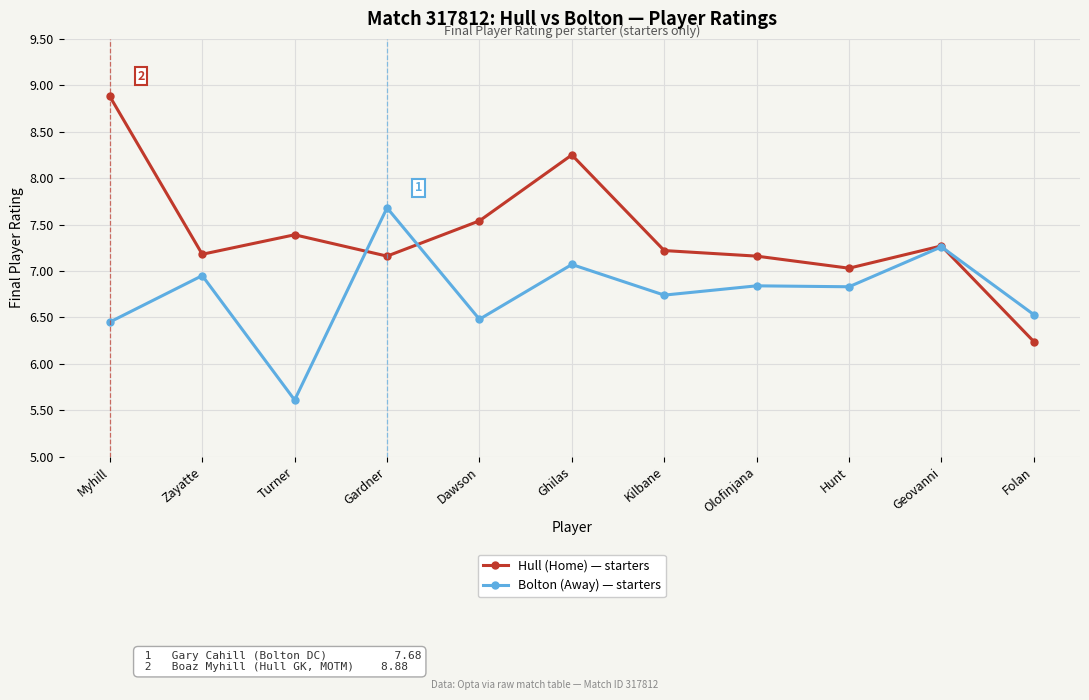

What position from the left is Folan?

11